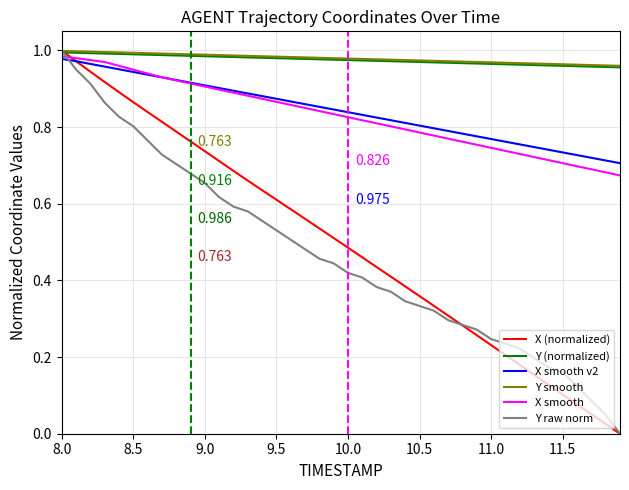

After their last crossing, which series has the higher values: X smooth or Y raw norm?

X smooth